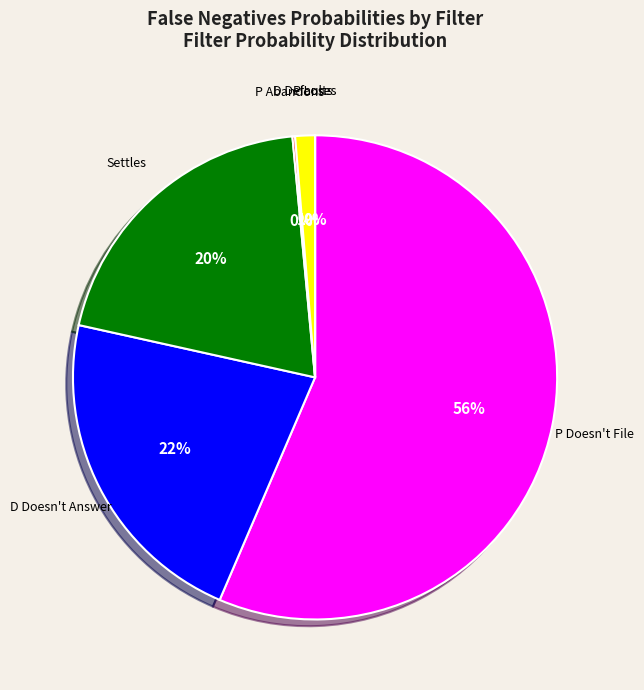

To the nearest percent, what is the average slice percentage?

17%